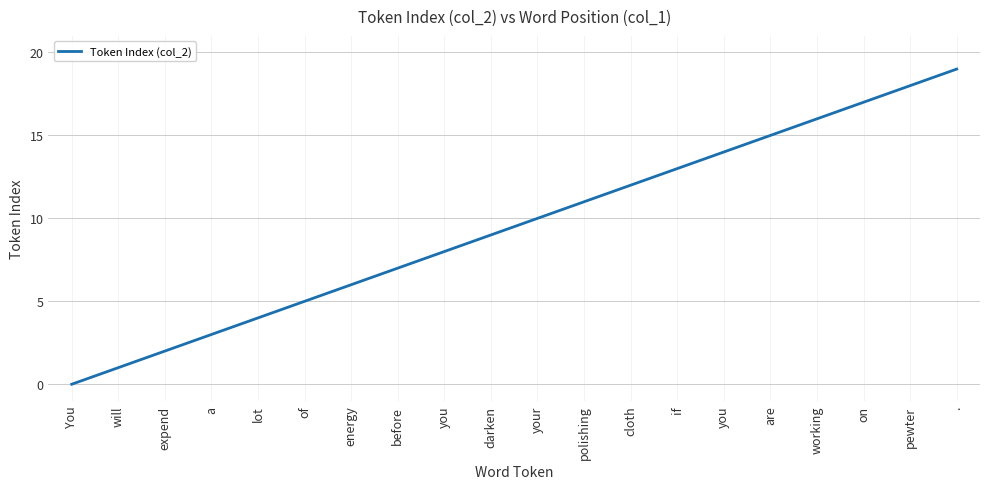

True or false: there are more than 1 points higher than both neighbors.

False